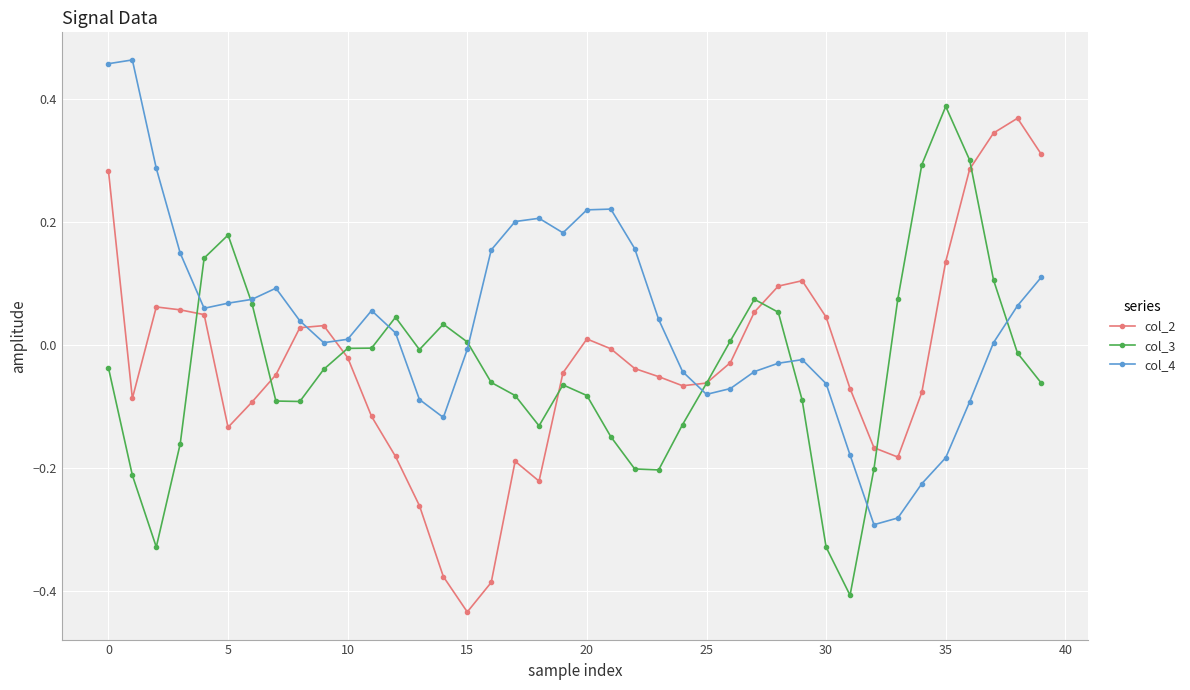

What are all the series names shown in the legend?

col_2, col_3, col_4